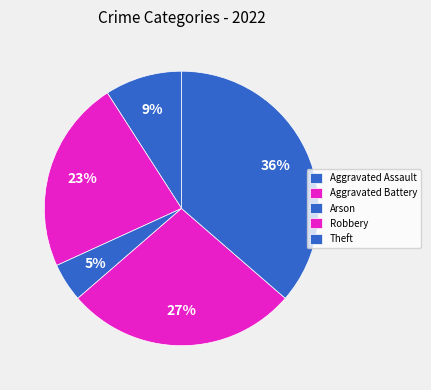

How many slices are in this pie chart?

5